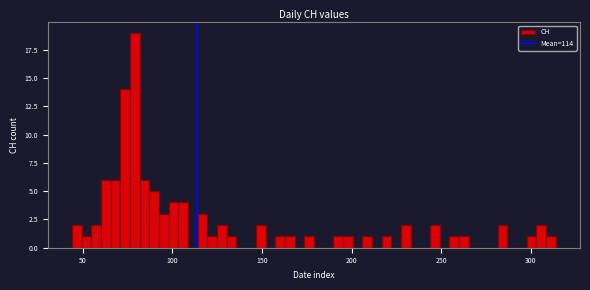

Around what value on the x-axis is the tallest bar? Give the approximate position of its centre, as read against the axis.

80